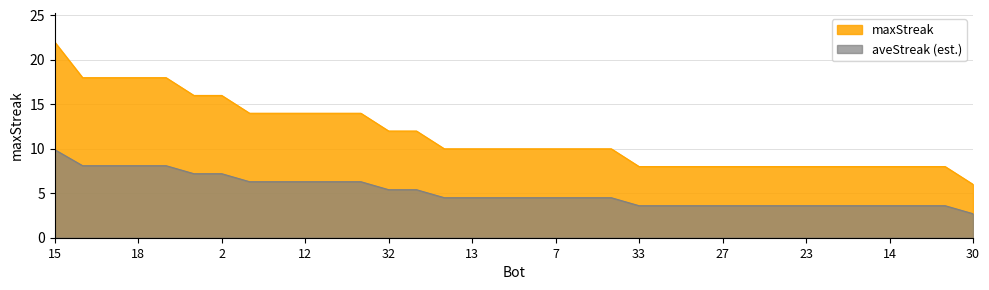

What is the label of the 9th point from the left?

20